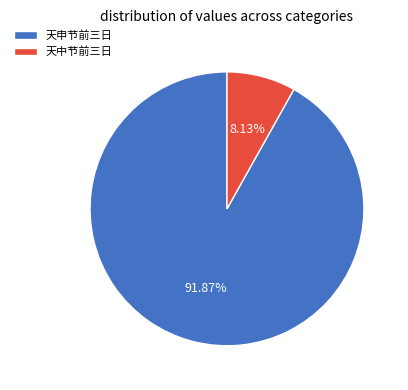

Is the sum of 天申节前三日 and 天中节前三日 greater than half?

Yes